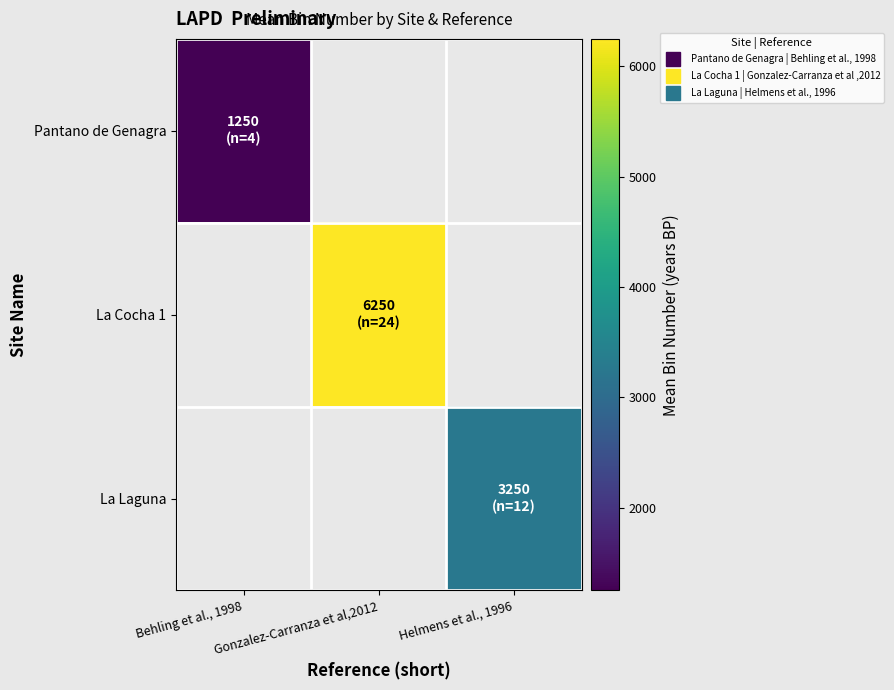

What is the minimum value shown in the chart?

1250.0